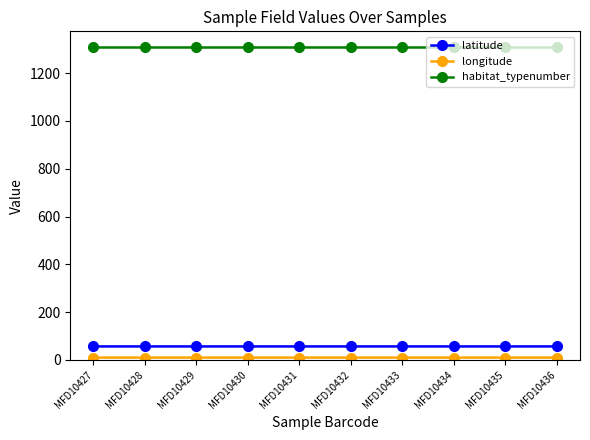

Is it true that latitude equals 56.7 at MFD10430?

True